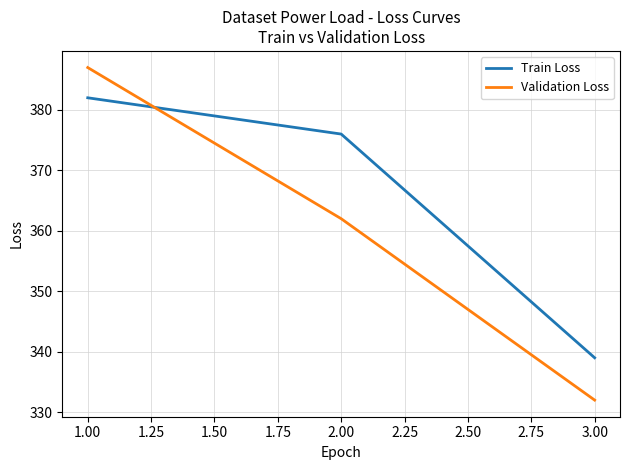

Which series has the largest total across all categories?

Train Loss